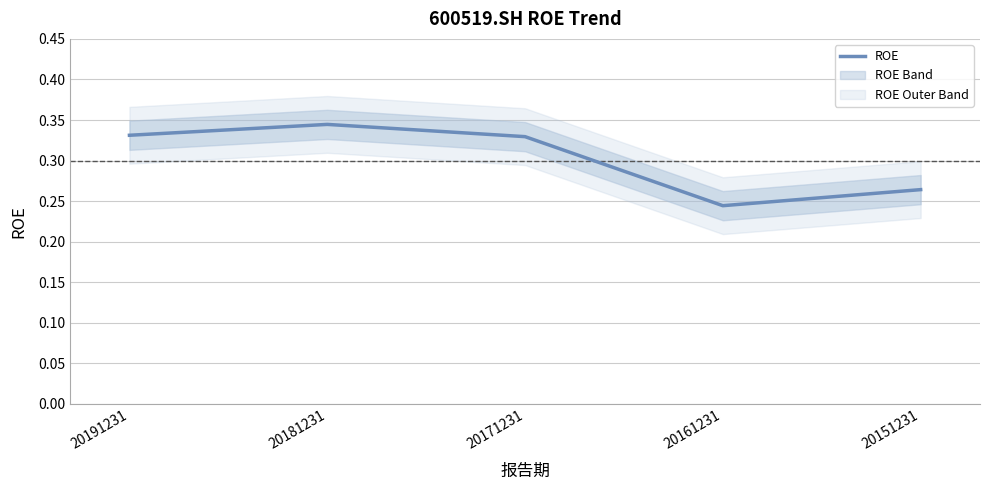

List the labels in order of value, smallest first.

20161231, 20151231, 20171231, 20191231, 20181231